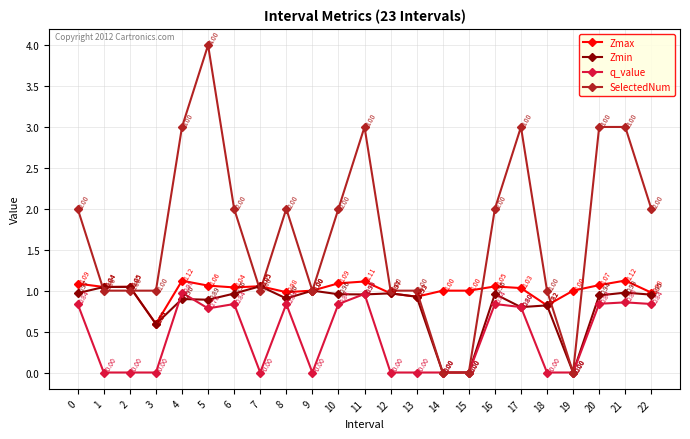

True or false: q_value and Zmax intersect in this chart.

False